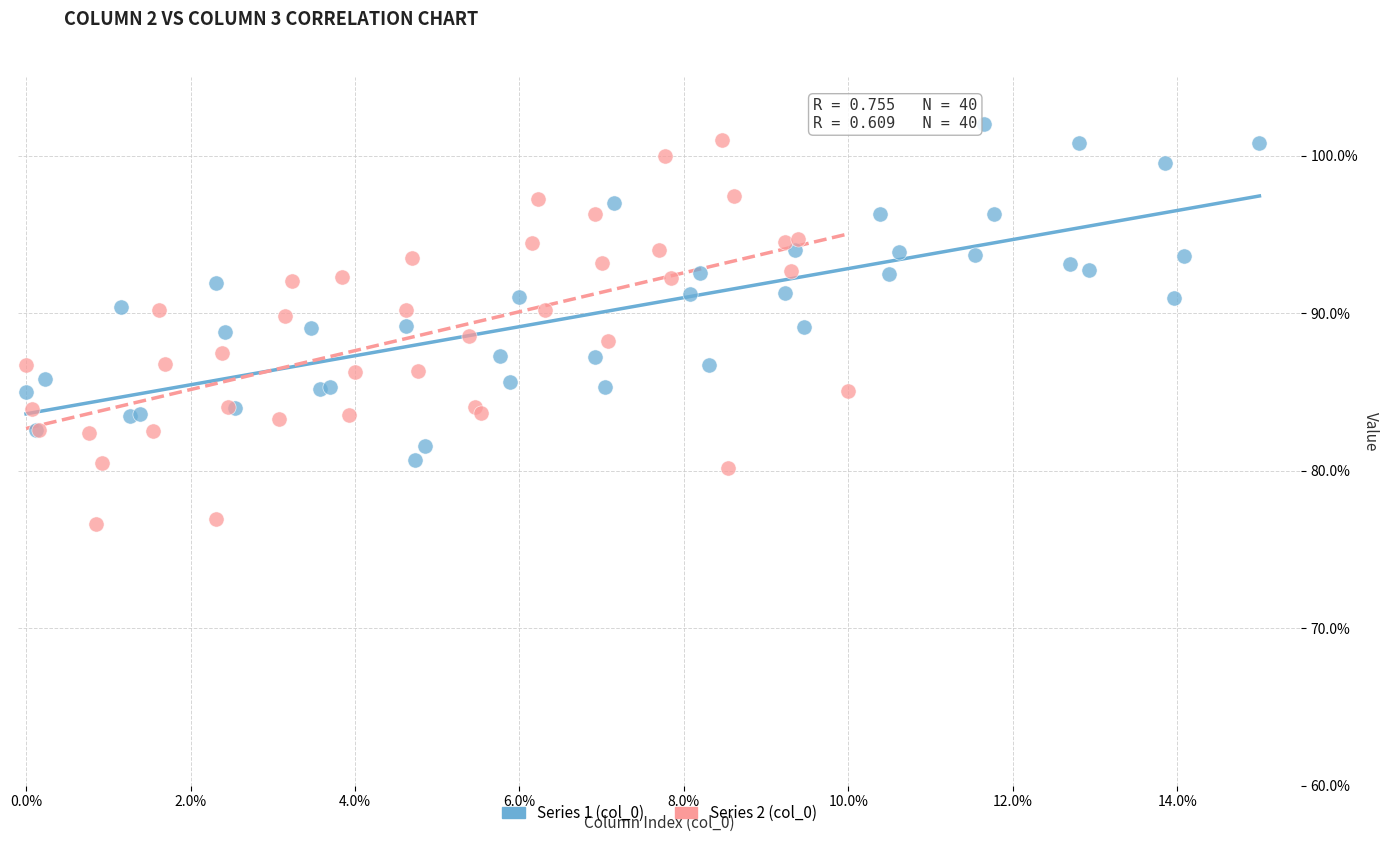

What are all the series names shown in the legend?

Series 1 (col_0), Series 2 (col_0)